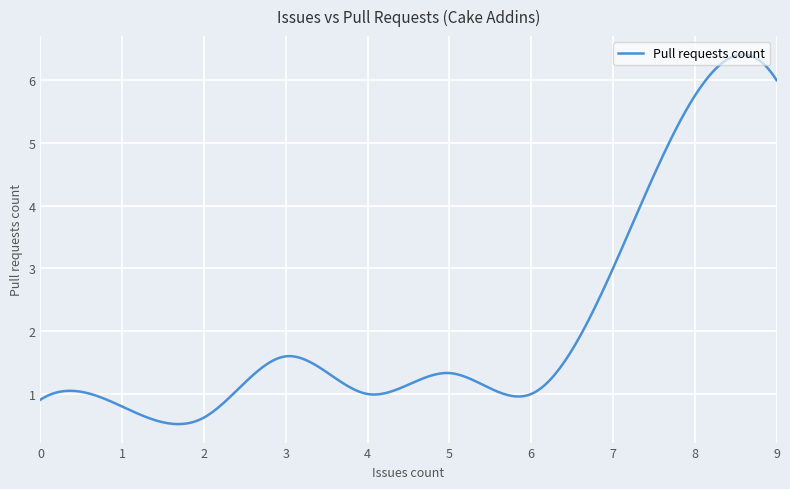

True or false: the data has more than 1 interior local peaks.

True